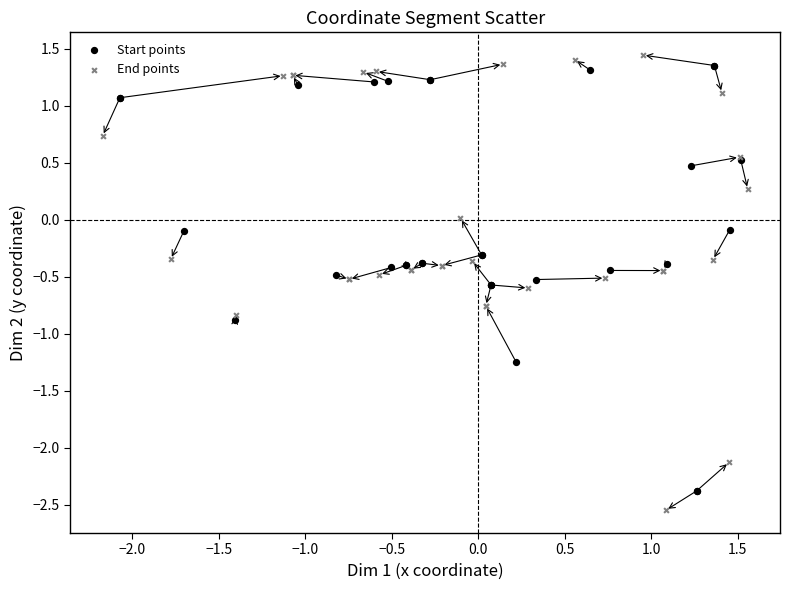

Which series has the widest spread of Y values?

End points